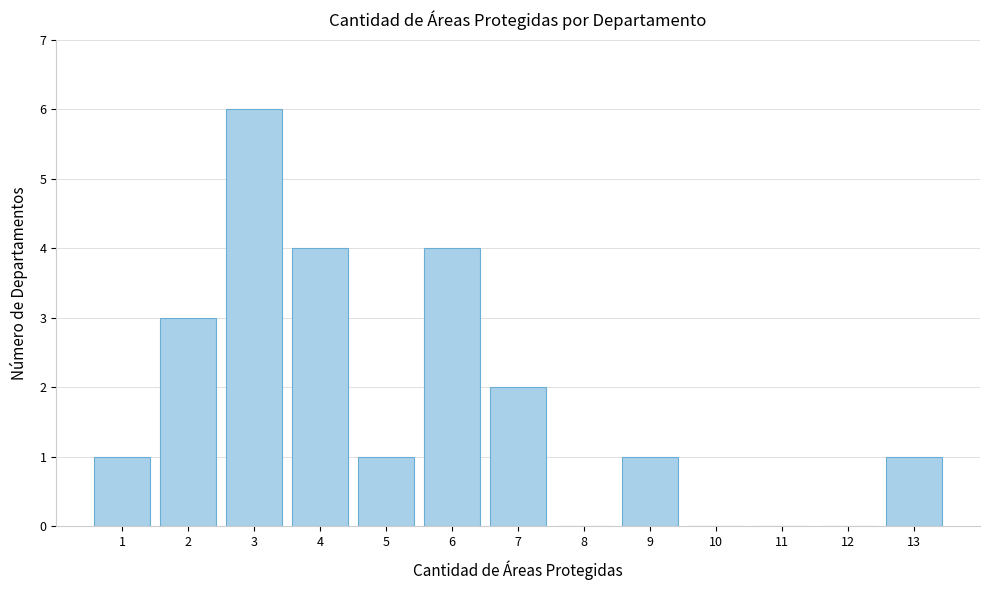

Which range on the x-axis has the tallest bar?

2.5 to 3.5